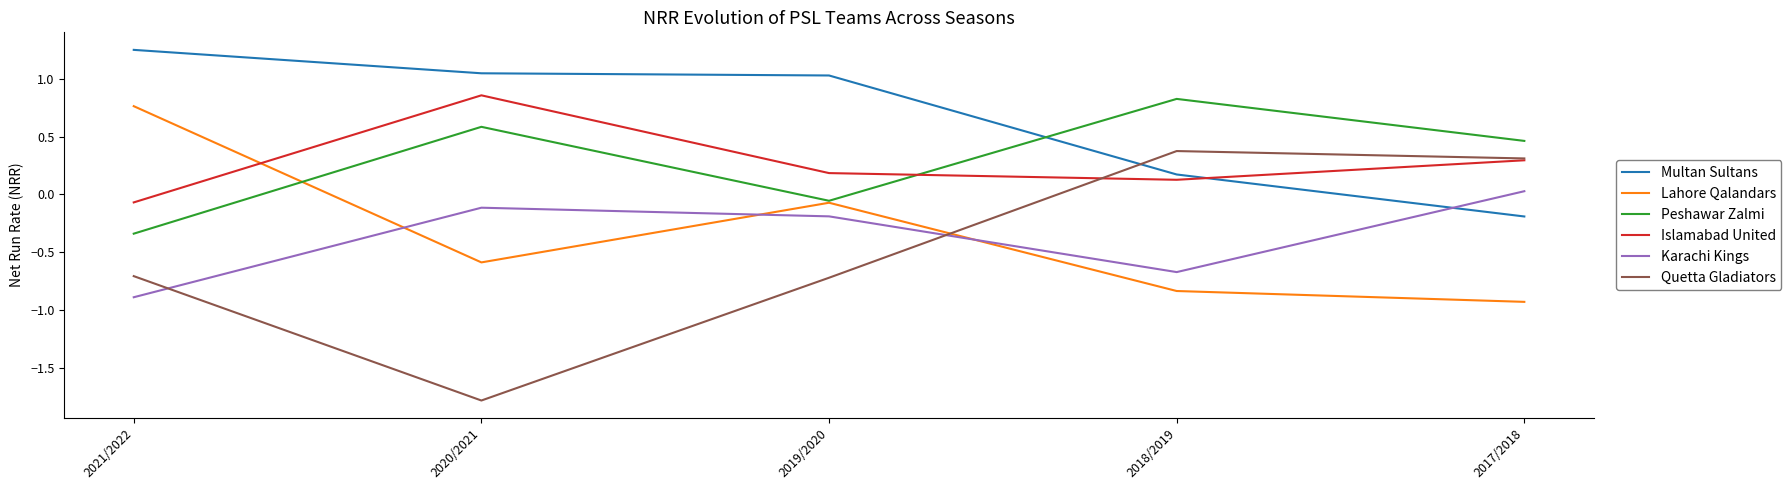

Is the value of Lahore Qalandars at 2018/2019 greater than the value of Karachi Kings at 2019/2020?

No